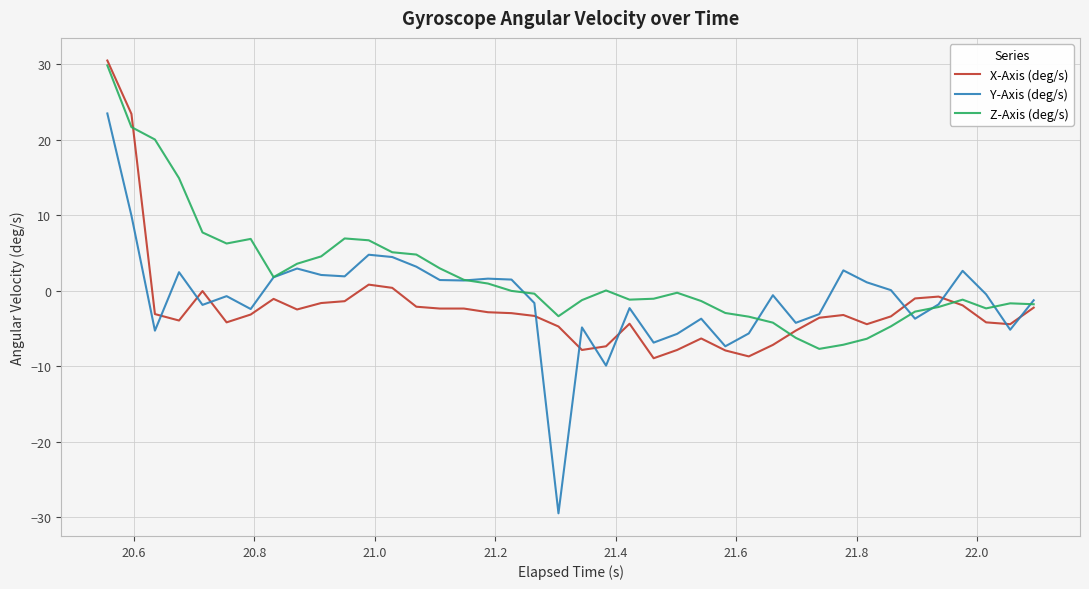

Which series has the largest total across all categories?

Z-Axis (deg/s)